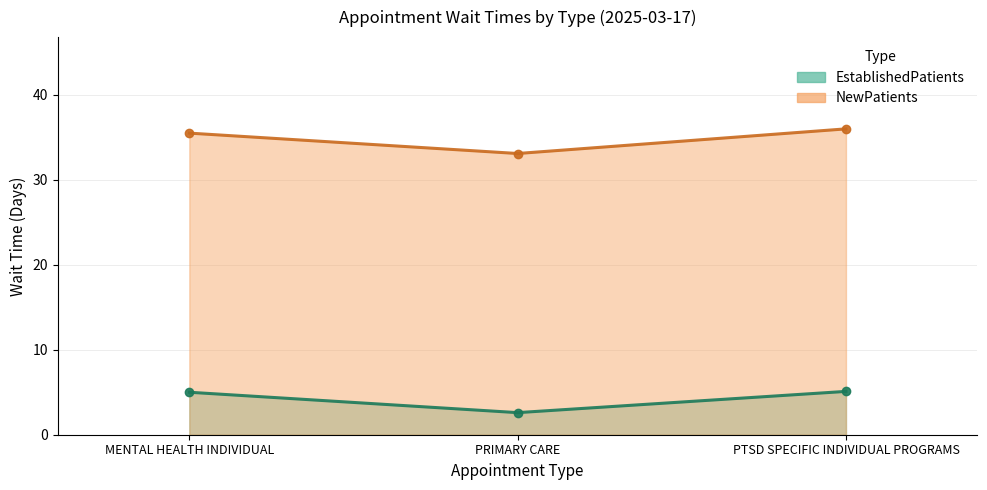

Is it true that NewPatients equals 33.1 at PRIMARY CARE?

True